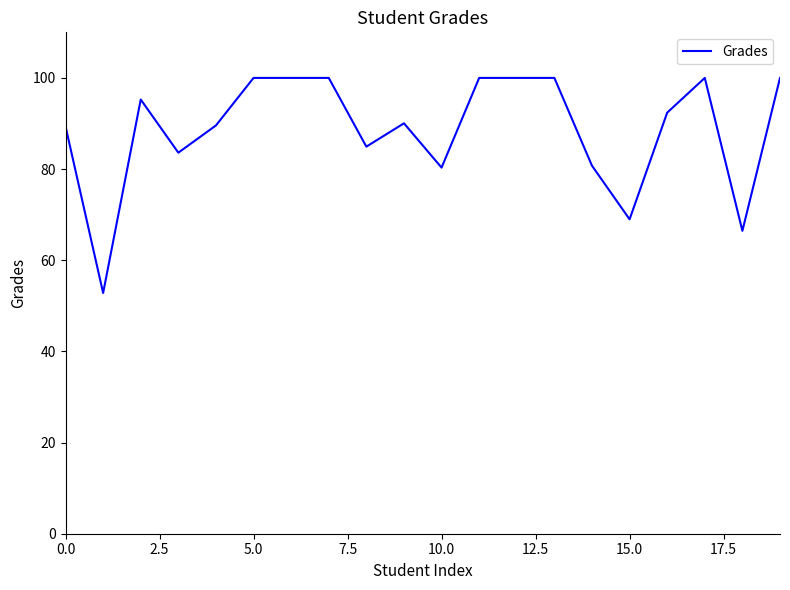

What is the difference between the maximum and minimum values?

47.2